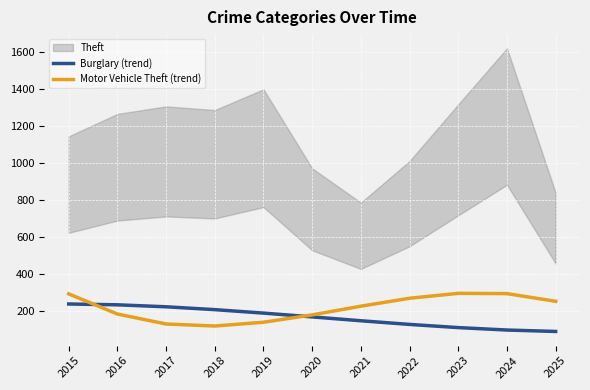

The value of Motor Vehicle Theft (trend) at 2023 is 298.0. True or false?

True